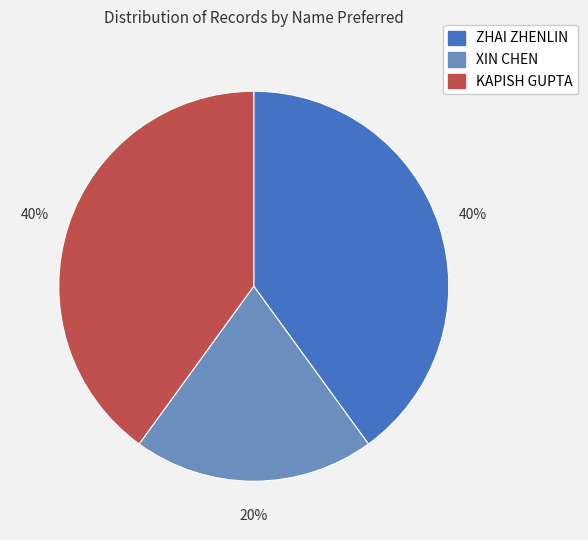

Do KAPISH GUPTA and XIN CHEN together represent more than half of the pie?

Yes